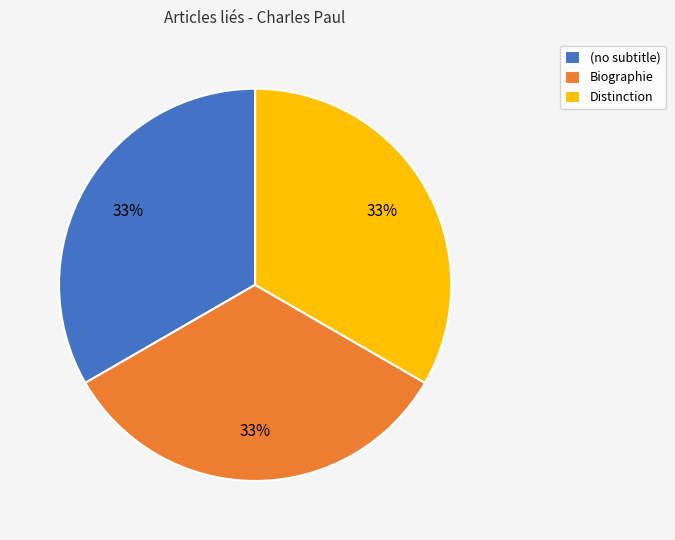

How many segments does this pie chart have?

3